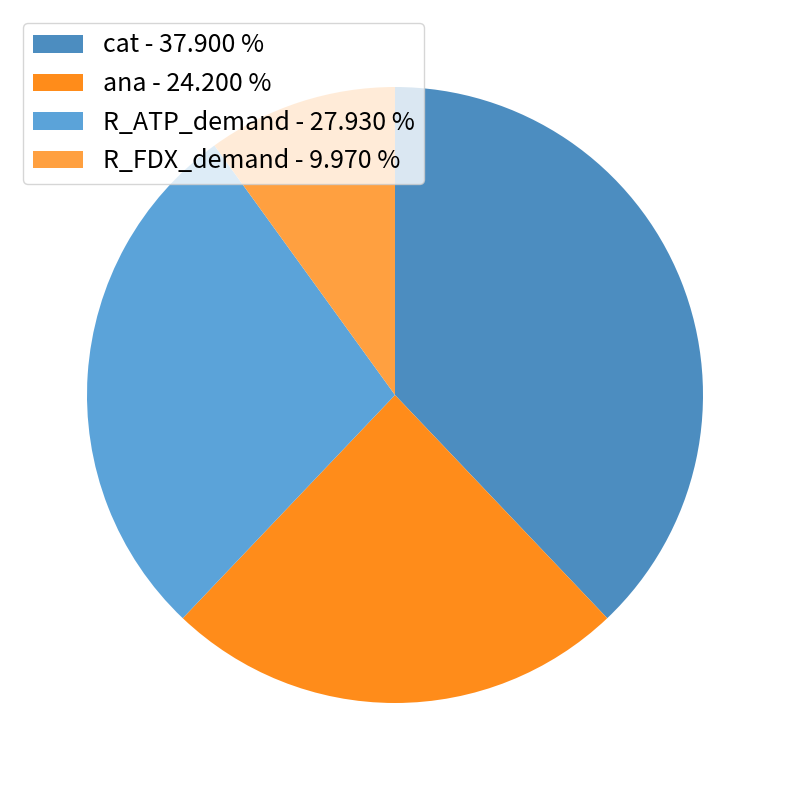

Which has a higher value, cat or R_ATP_demand?

cat